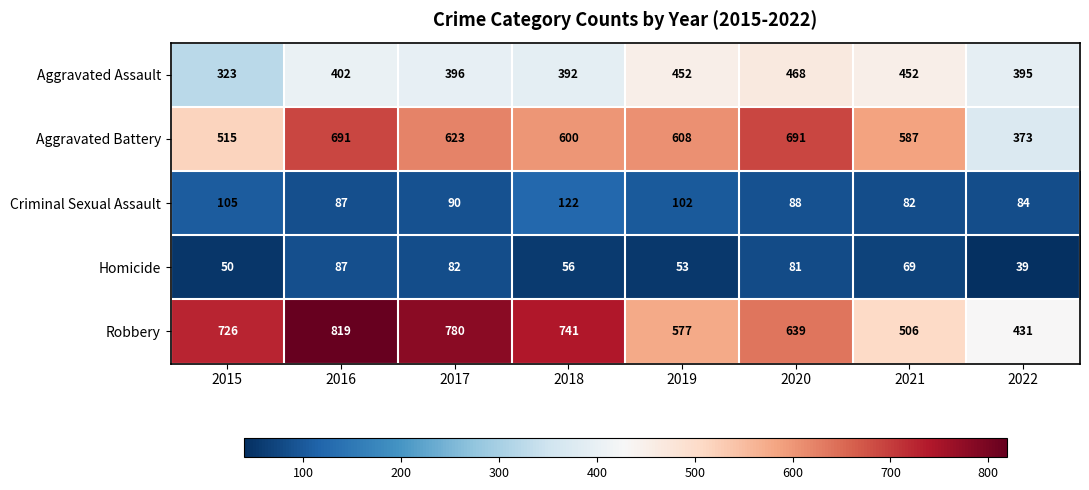

What is the difference between the maximum and minimum values in the Aggravated Assault series?

145